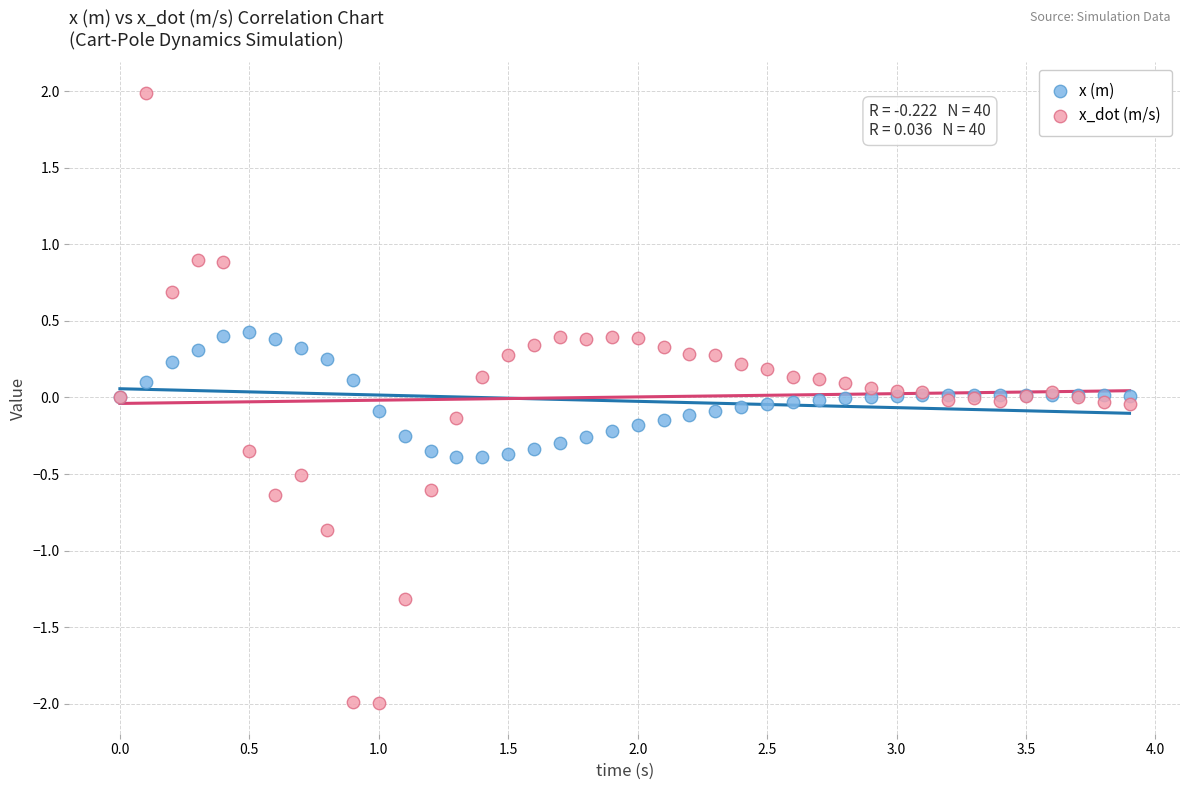

Which series contains the lowest Y value?

x_dot (m/s)